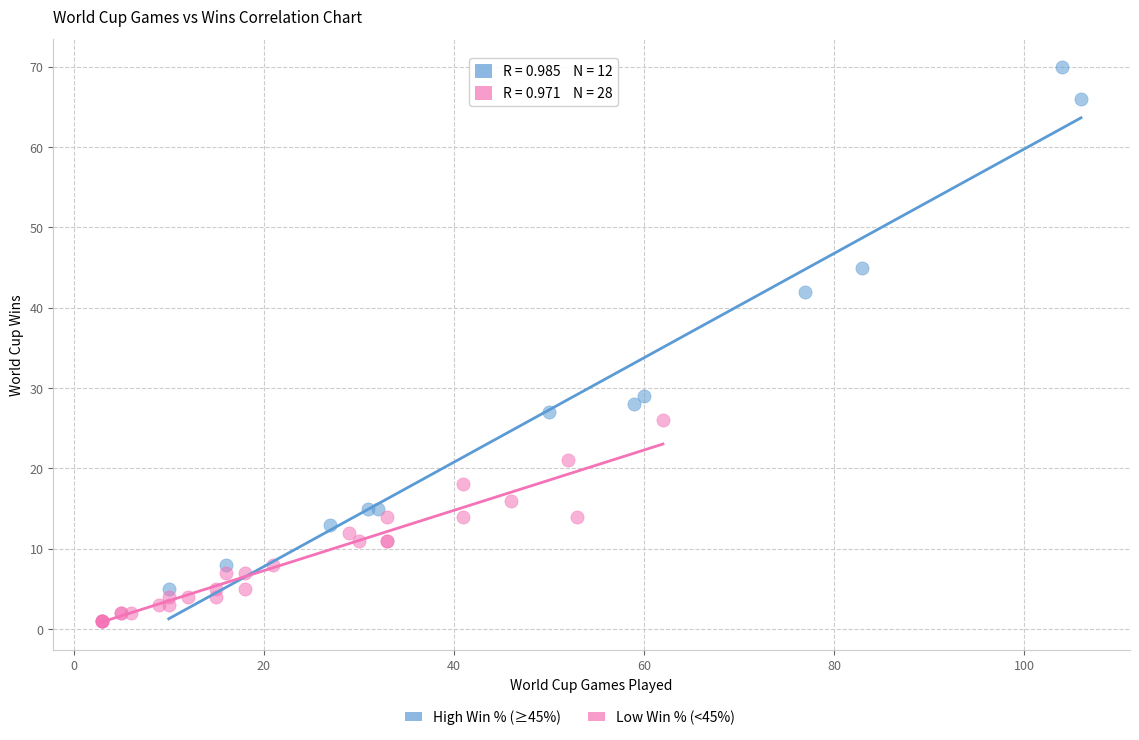

Which series contains the highest Y value?

High Win % (≥45%)